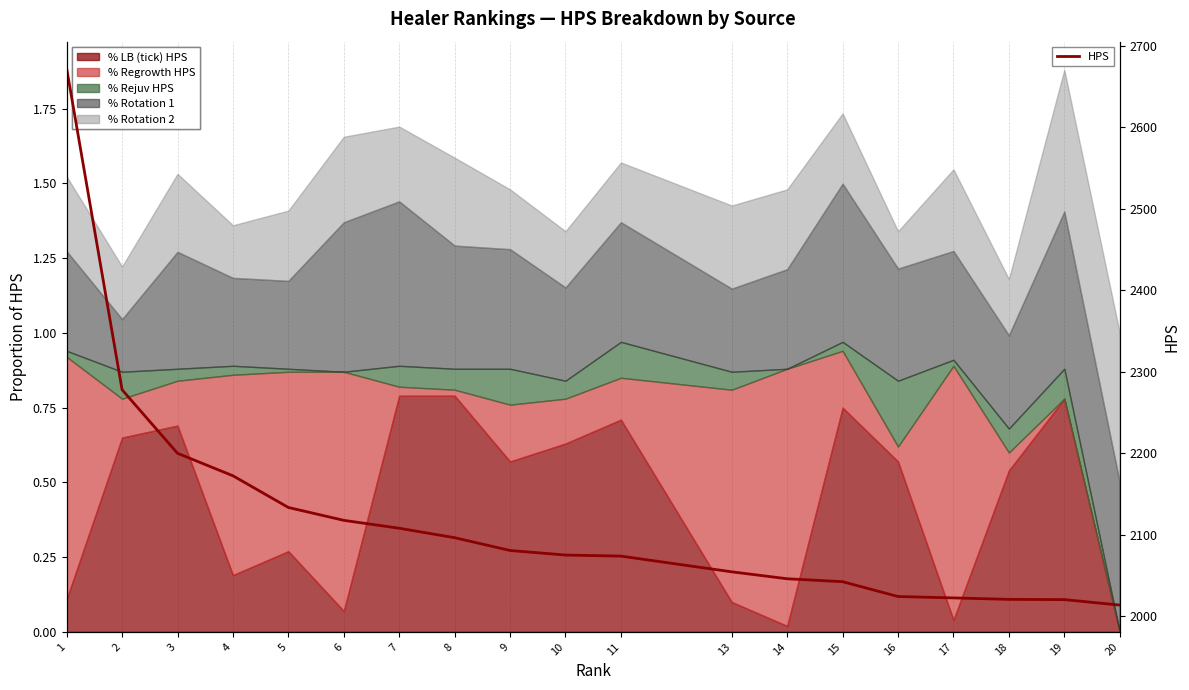

What is the maximum value shown in the chart?

2672.4